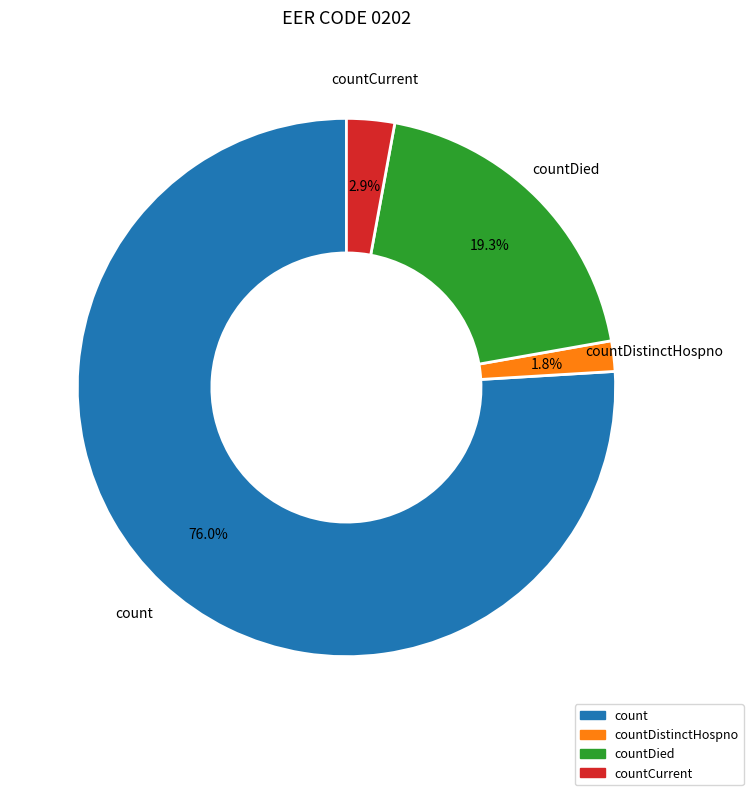

To the nearest percent, what percentage of the pie is countCurrent?

3%